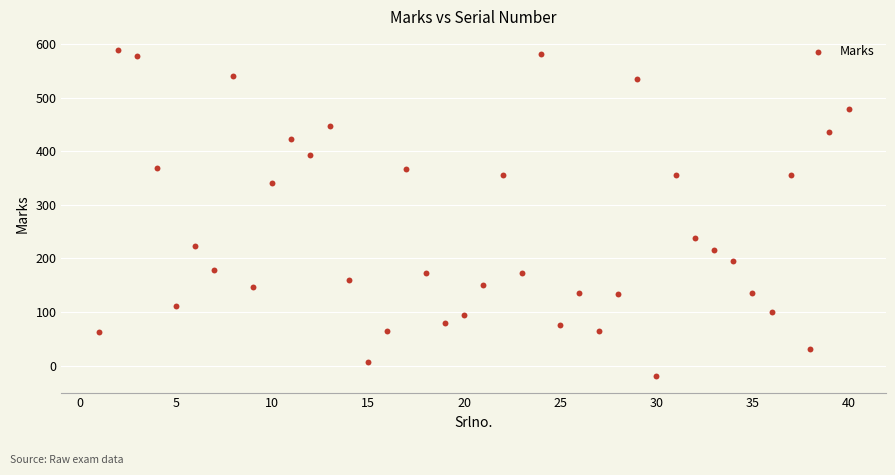

What is the range of Y values (max minus min)?

608